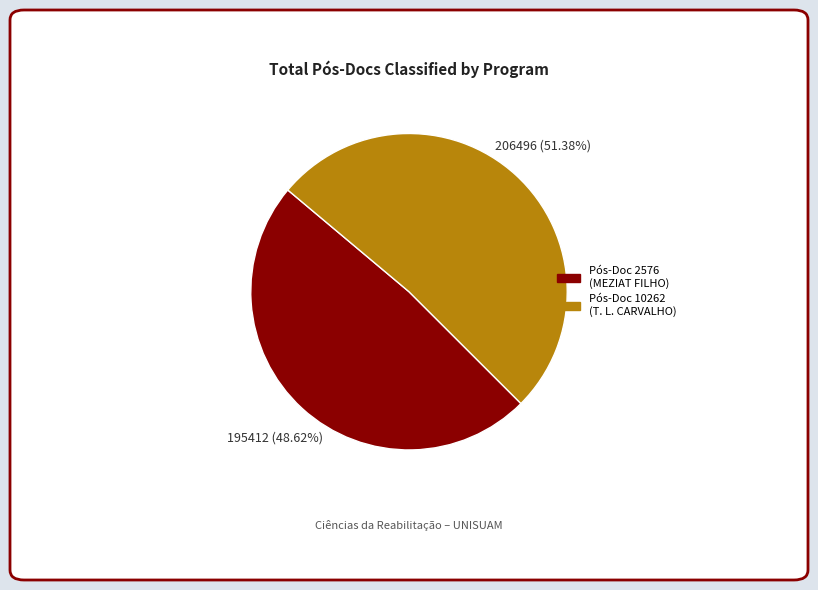

Is there a majority slice in this chart?

Yes